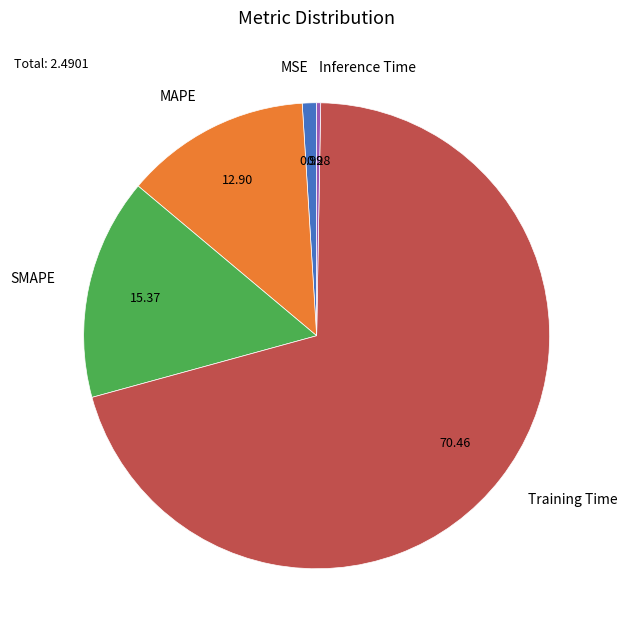

Which has a higher value, Training Time or Inference Time?

Training Time